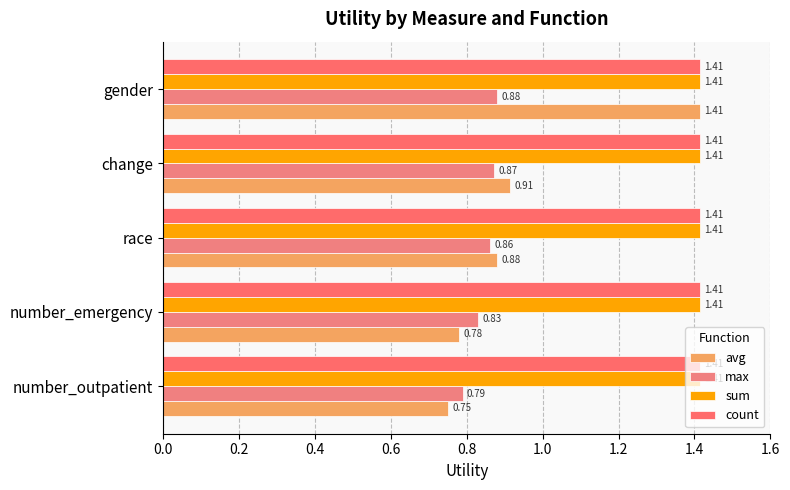

How many distinct data groups are displayed?

4